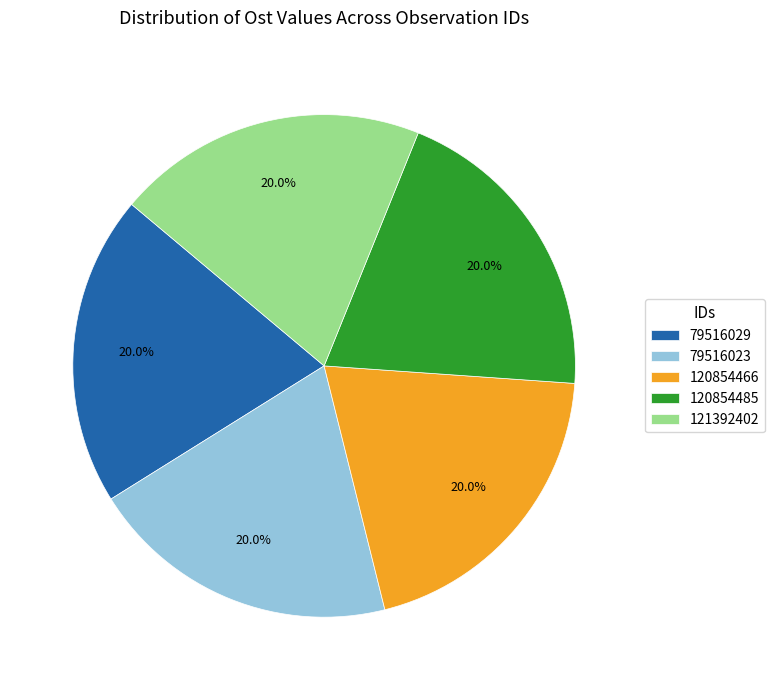

True or false: 79516023 accounts for 10% of the total.

False